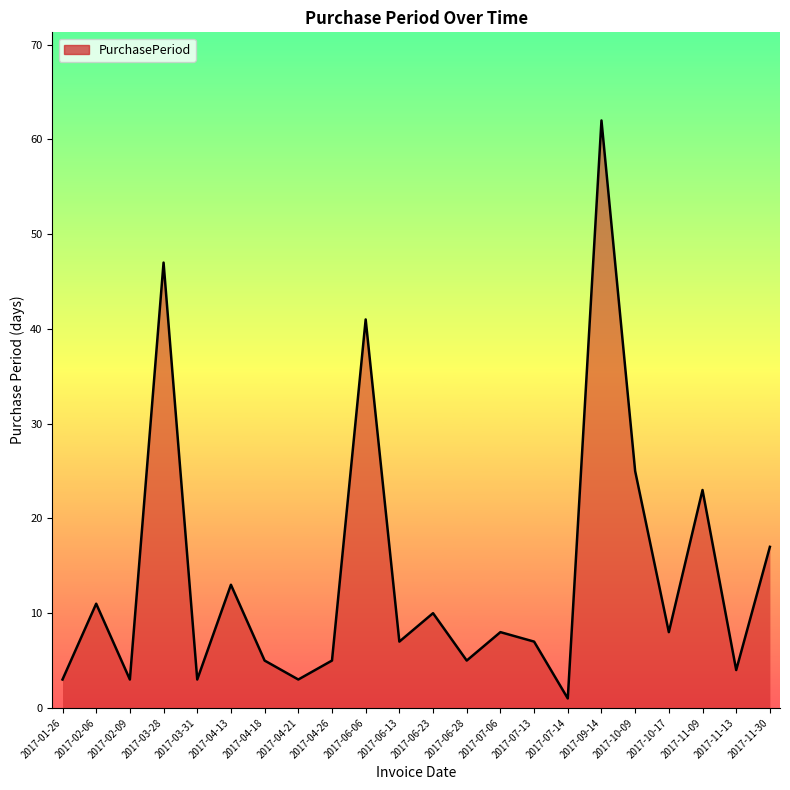

Where is the first local maximum?

2017-02-06